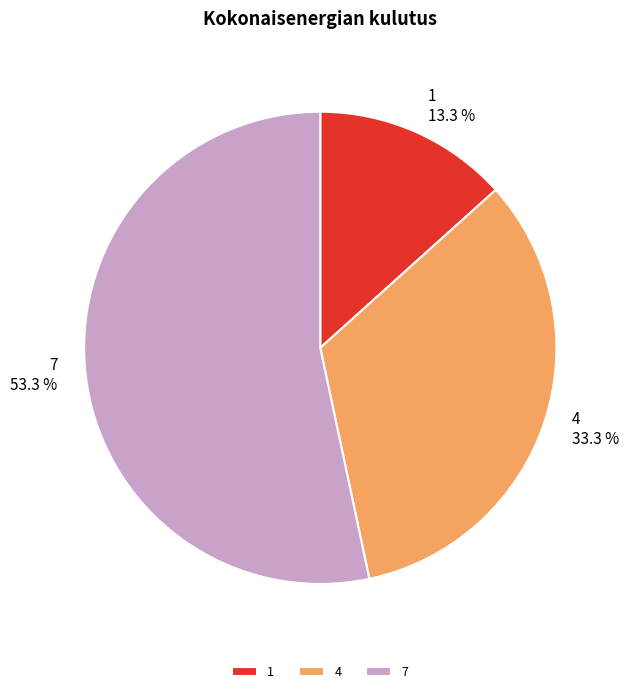

Combined, do 7 and 4 account for over 50%?

Yes